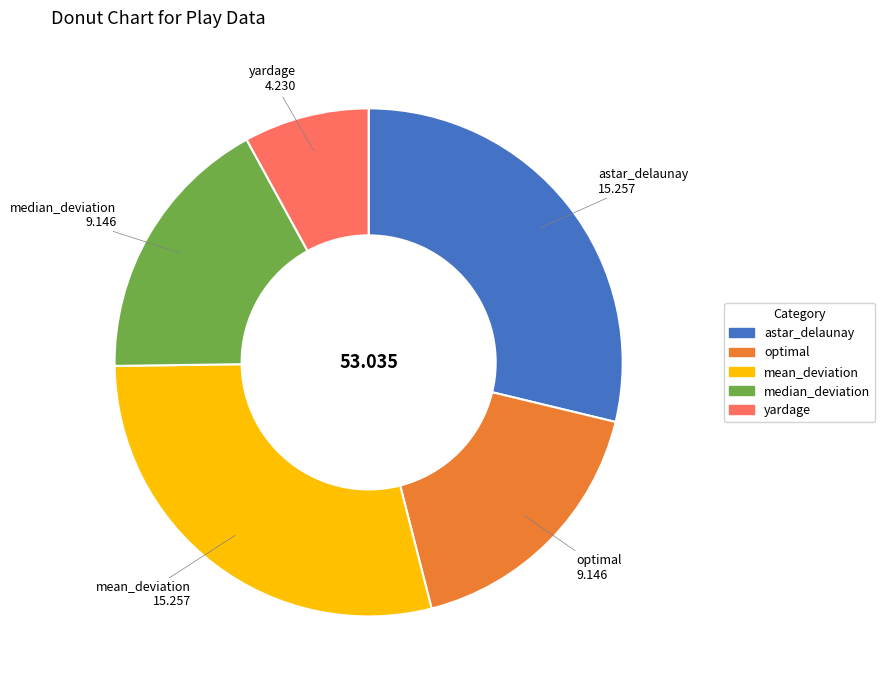

Which slice is the smallest?

yardage